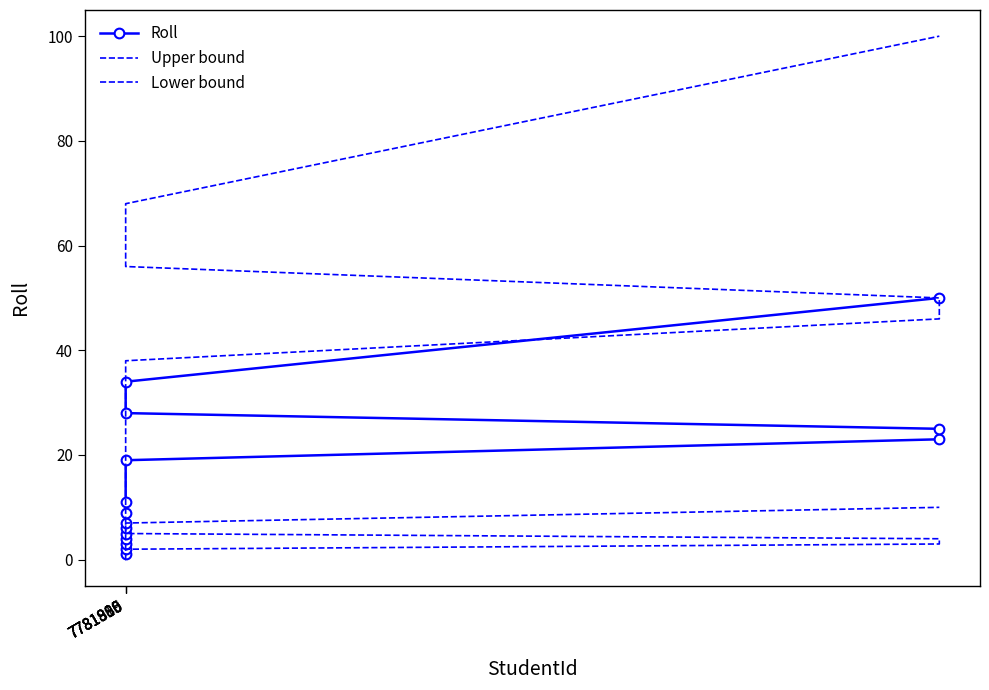

What is the value of the Lower bound point at the 14th from the left?

7